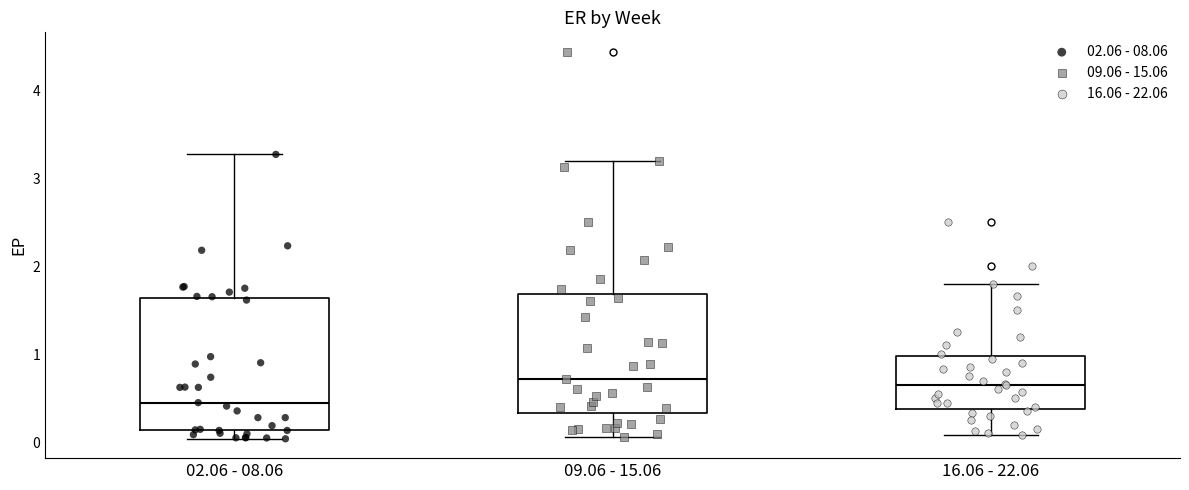

Reading left to right, read every box against the y-axis: the position of its median line, the range the box covers, and the ends of its whiskers. The values are not printed on the chart, so give them approximately, as read against the axis.

02.06 - 08.06: median 0.5, box 0.1 to 1.6, whiskers 0.0 to 3.3
09.06 - 15.06: median 0.7, box 0.3 to 1.7, whiskers 0.1 to 3.2
16.06 - 22.06: median 0.7, box 0.4 to 1.0, whiskers 0.1 to 1.8